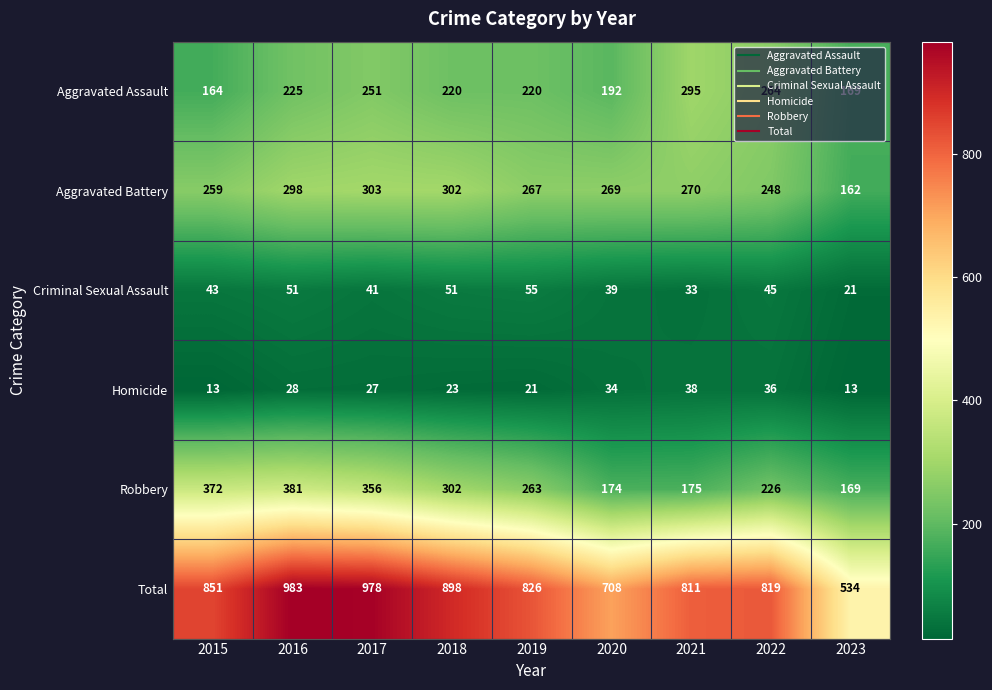

Which series has the widest spread of values?

Total